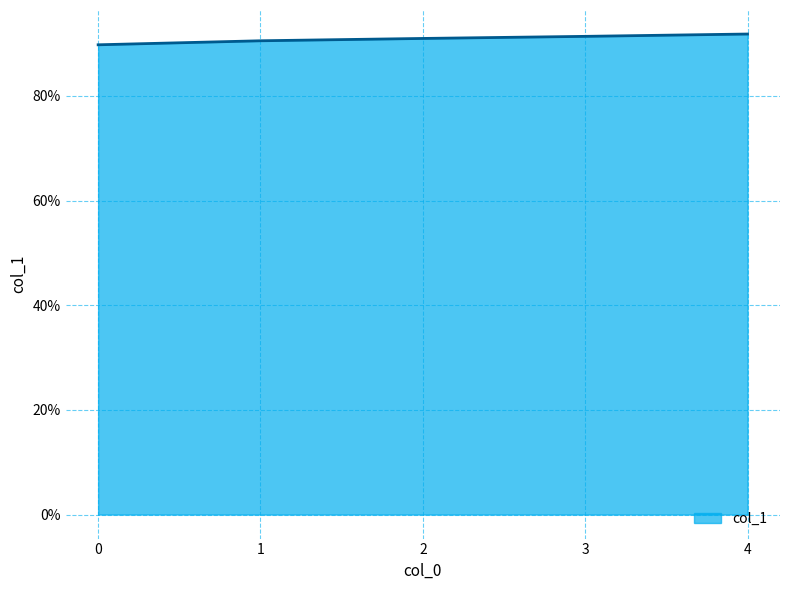

What is the minimum value shown in the chart?

0.9